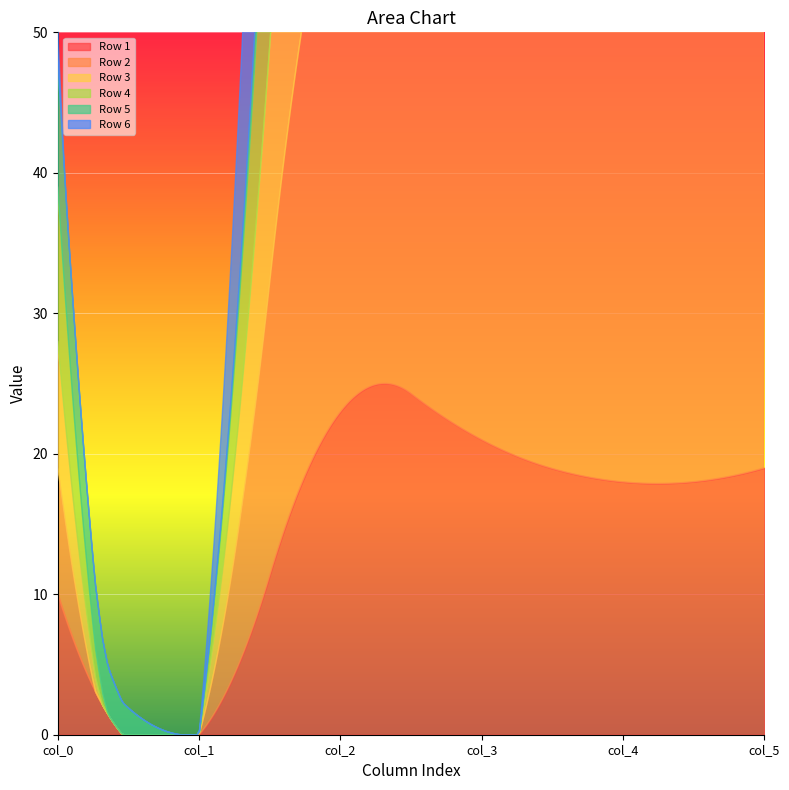

In Row 3, how many points are higher than both neighbors (excluding endpoints)?

1